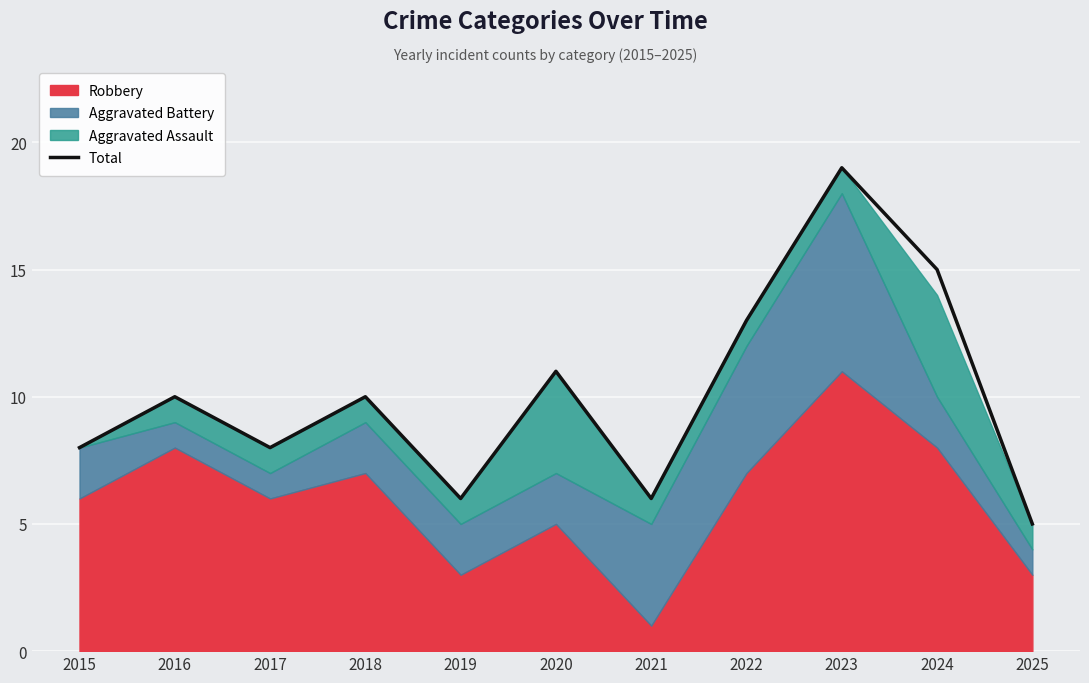

At which category does the chart reach its minimum across all series?

2025